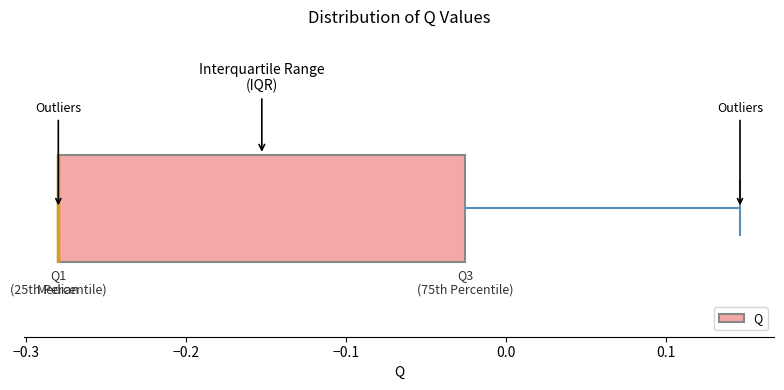

Transcribe this box plot: give where the median line is, the range the box spans, and where the two whiskers end, as read against the x-axis. The values are not printed on the chart, so give them approximately, as read against the axis.

median -0.28 (drawn on the box's left edge), box -0.28 to -0.03, whiskers -0.28 to 0.15